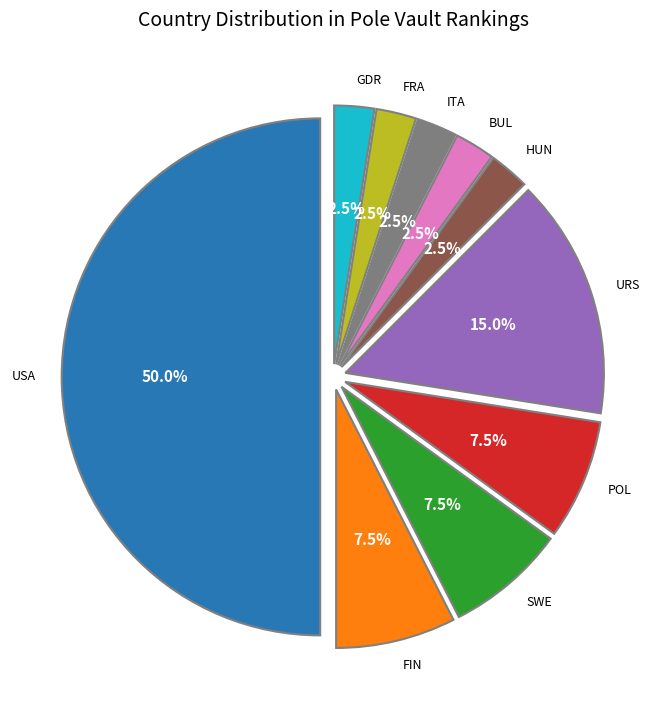

How many segments does this pie chart have?

10